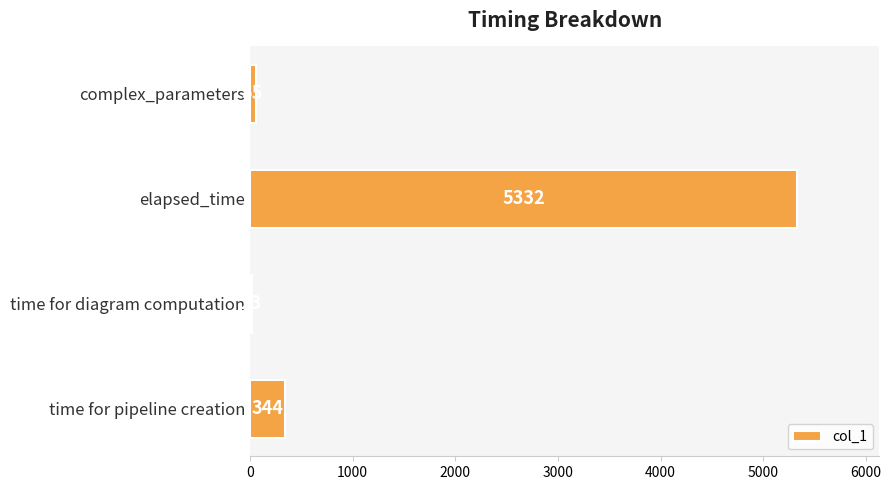

Which category has the lowest value across all series?

time for diagram computation